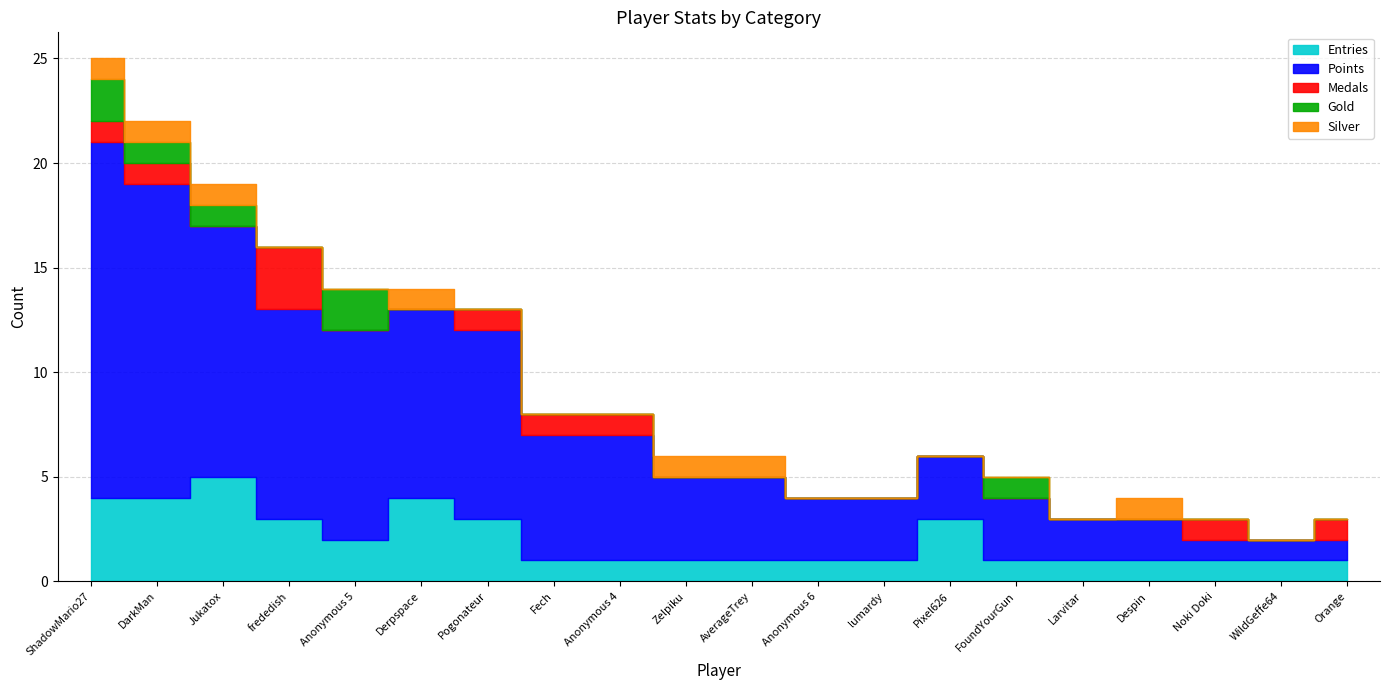

Reading left to right, what are all the values shown in this chart?

Entries: ShadowMario27=4	DarkMan=4	Jukatox=5	frededish=3	Anonymous 5=2	Derpspace=4	Pogonateur=3	Fech=1	Anonymous 4=1	Zelpiku=1	AverageTrey=1	Anonymous 6=1	lumardy=1	Pixel626=3	FoundYourGun=1	Larvitar=1	Despin=1	Noki Doki=1	WildGeffe64=1	Orange=1
Points: ShadowMario27=17	DarkMan=15	Jukatox=12	frededish=10	Anonymous 5=10	Derpspace=9	Pogonateur=9	Fech=6	Anonymous 4=6	Zelpiku=4	AverageTrey=4	Anonymous 6=3	lumardy=3	Pixel626=3	FoundYourGun=3	Larvitar=2	Despin=2	Noki Doki=1	WildGeffe64=1	Orange=1
Medals: ShadowMario27=1	DarkMan=1	Jukatox=0	frededish=3	Anonymous 5=0	Derpspace=0	Pogonateur=1	Fech=1	Anonymous 4=1	Zelpiku=0	AverageTrey=0	Anonymous 6=0	lumardy=0	Pixel626=0	FoundYourGun=0	Larvitar=0	Despin=0	Noki Doki=1	WildGeffe64=0	Orange=1
Gold: ShadowMario27=2	DarkMan=1	Jukatox=1	frededish=0	Anonymous 5=2	Derpspace=0	Pogonateur=0	Fech=0	Anonymous 4=0	Zelpiku=0	AverageTrey=0	Anonymous 6=0	lumardy=0	Pixel626=0	FoundYourGun=1	Larvitar=0	Despin=0	Noki Doki=0	WildGeffe64=0	Orange=0
Silver: ShadowMario27=1	DarkMan=1	Jukatox=1	frededish=0	Anonymous 5=0	Derpspace=1	Pogonateur=0	Fech=0	Anonymous 4=0	Zelpiku=1	AverageTrey=1	Anonymous 6=0	lumardy=0	Pixel626=0	FoundYourGun=0	Larvitar=0	Despin=1	Noki Doki=0	WildGeffe64=0	Orange=0